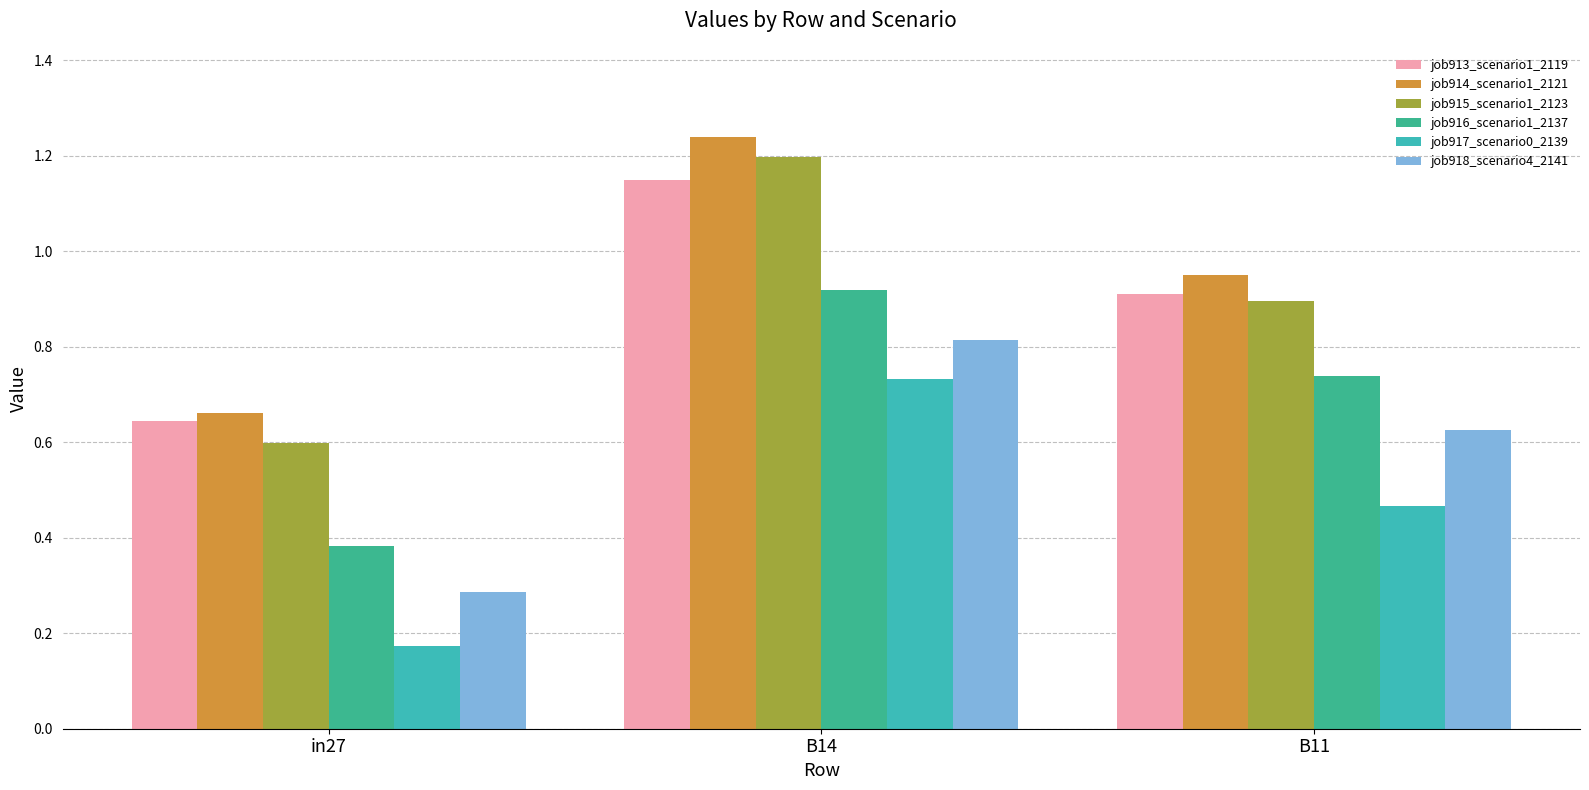

At which label does job918_scenario4_2141 reach its peak?

B14